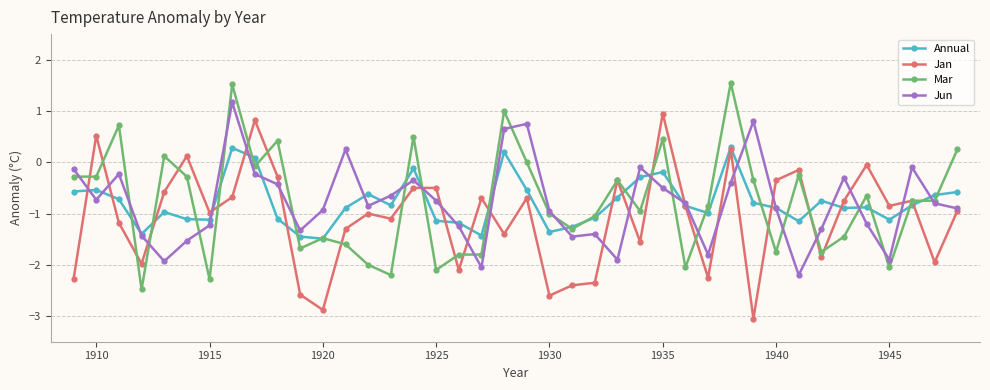

What is the maximum value for Jun?

1.2